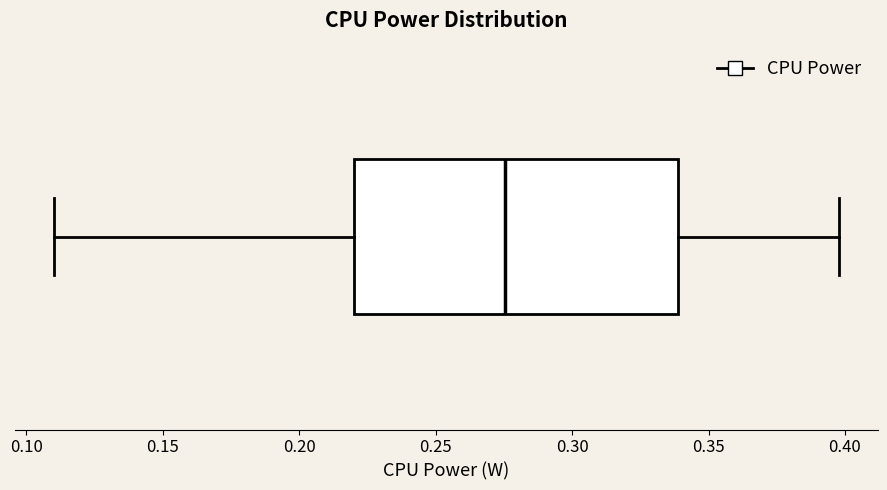

Read this box plot against the x-axis: the position of the median line, the range covered by the box, and the ends of both whiskers. The values are not printed on the chart, so give them approximately, as read against the axis.

median 0.275, box 0.220 to 0.340, whiskers 0.110 to 0.400